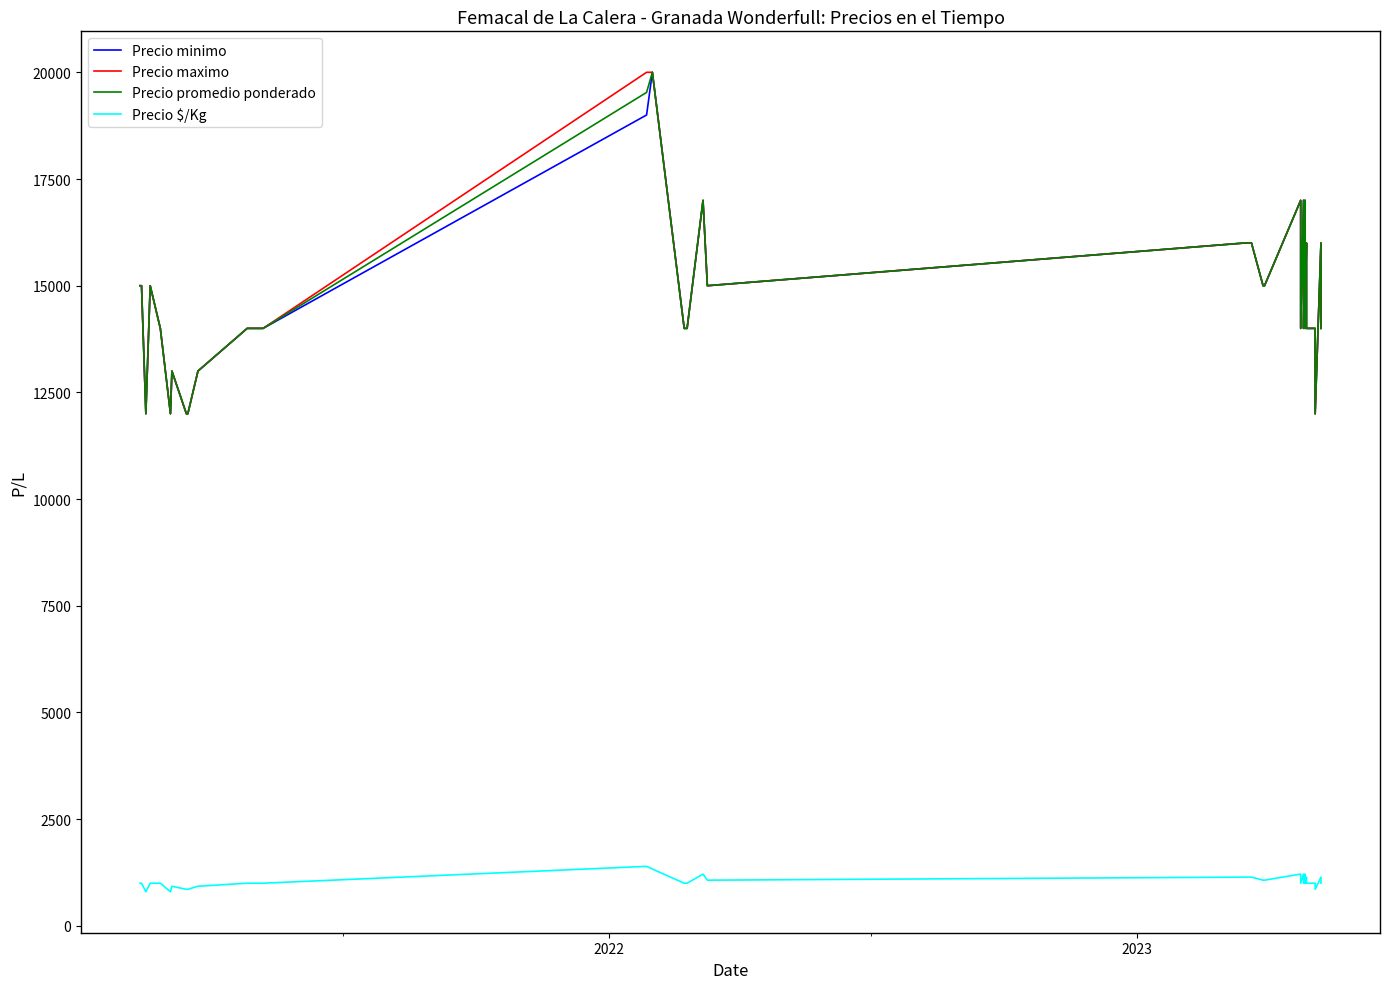

True or false: Precio maximo has a value of 25707 at 28.

False